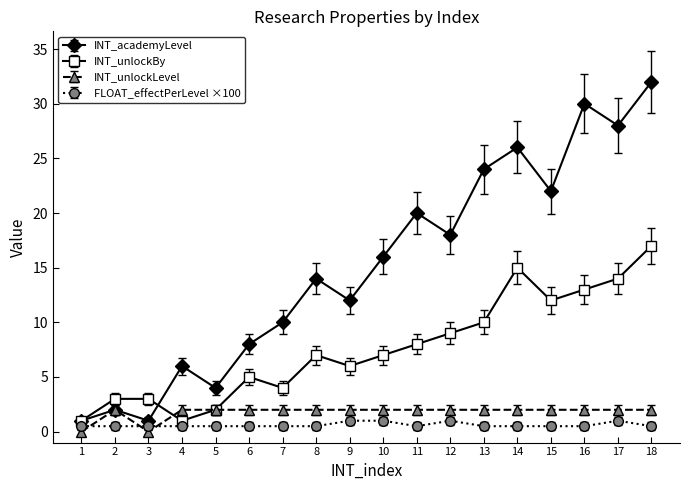

Is the value of INT_academyLevel at 17 greater than the value of FLOAT_effectPerLevel ×100 at 15?

Yes